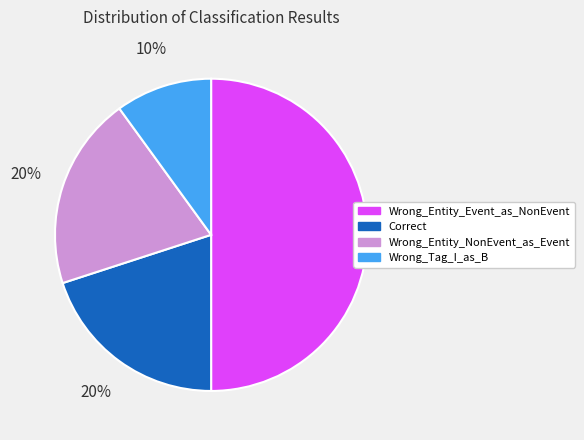

To the nearest percent, what is the difference between the Wrong_Tag_I_as_B and Wrong_Entity_Event_as_NonEvent slice percentages?

40%